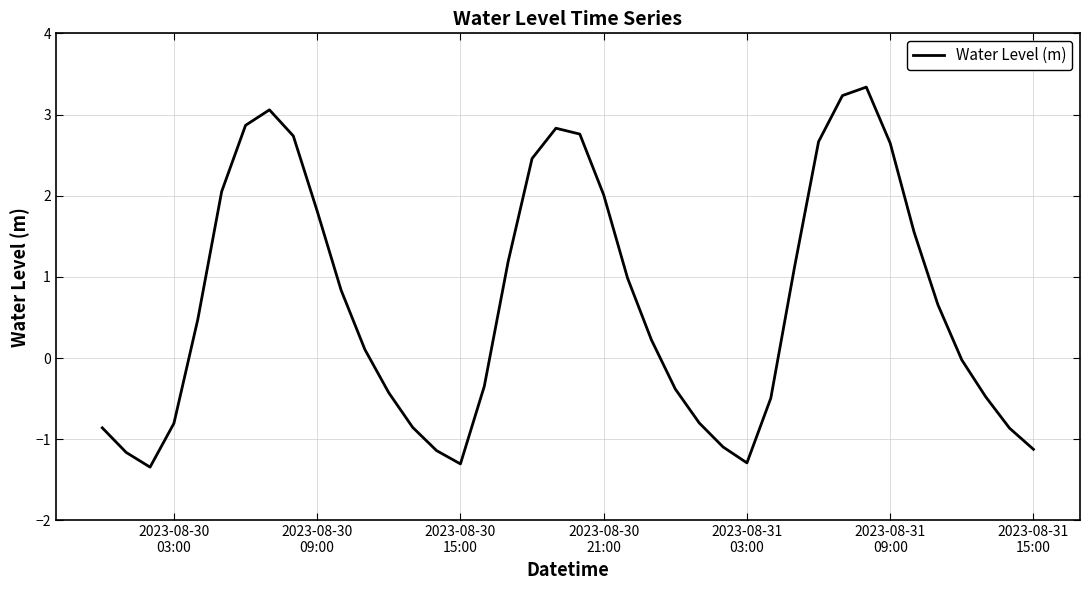

What is the minimum value shown in the chart?

-1.3